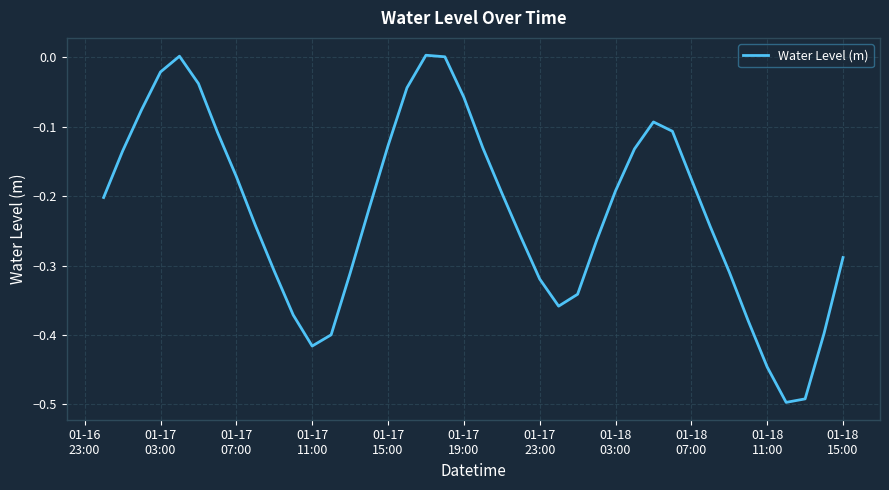

What is the difference between the maximum and minimum values?

0.5